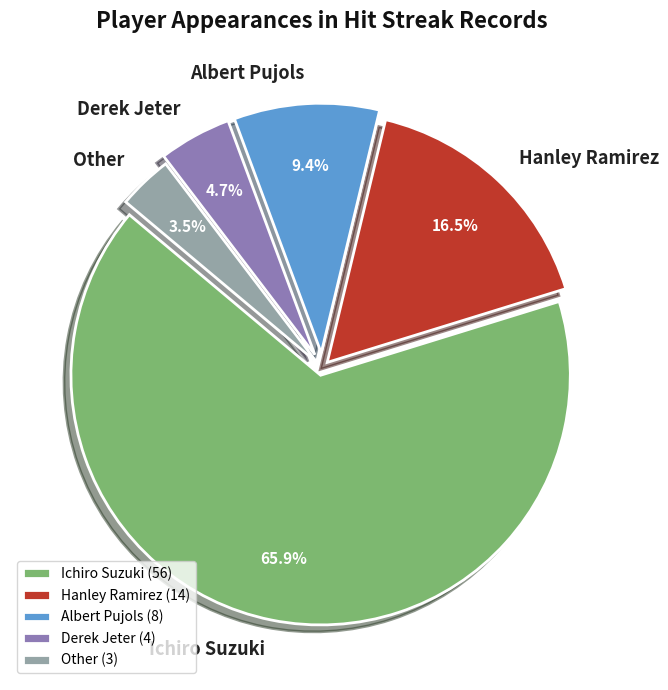

What is the largest slice in the pie chart?

Ichiro Suzuki